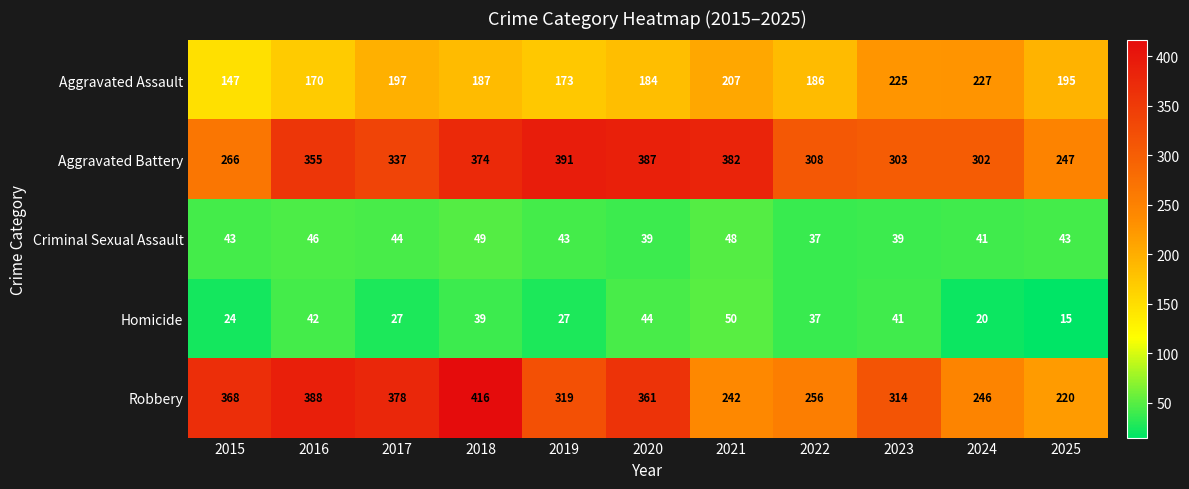

List the series in order of their peak value, highest first.

Robbery, Aggravated Battery, Aggravated Assault, Homicide, Criminal Sexual Assault